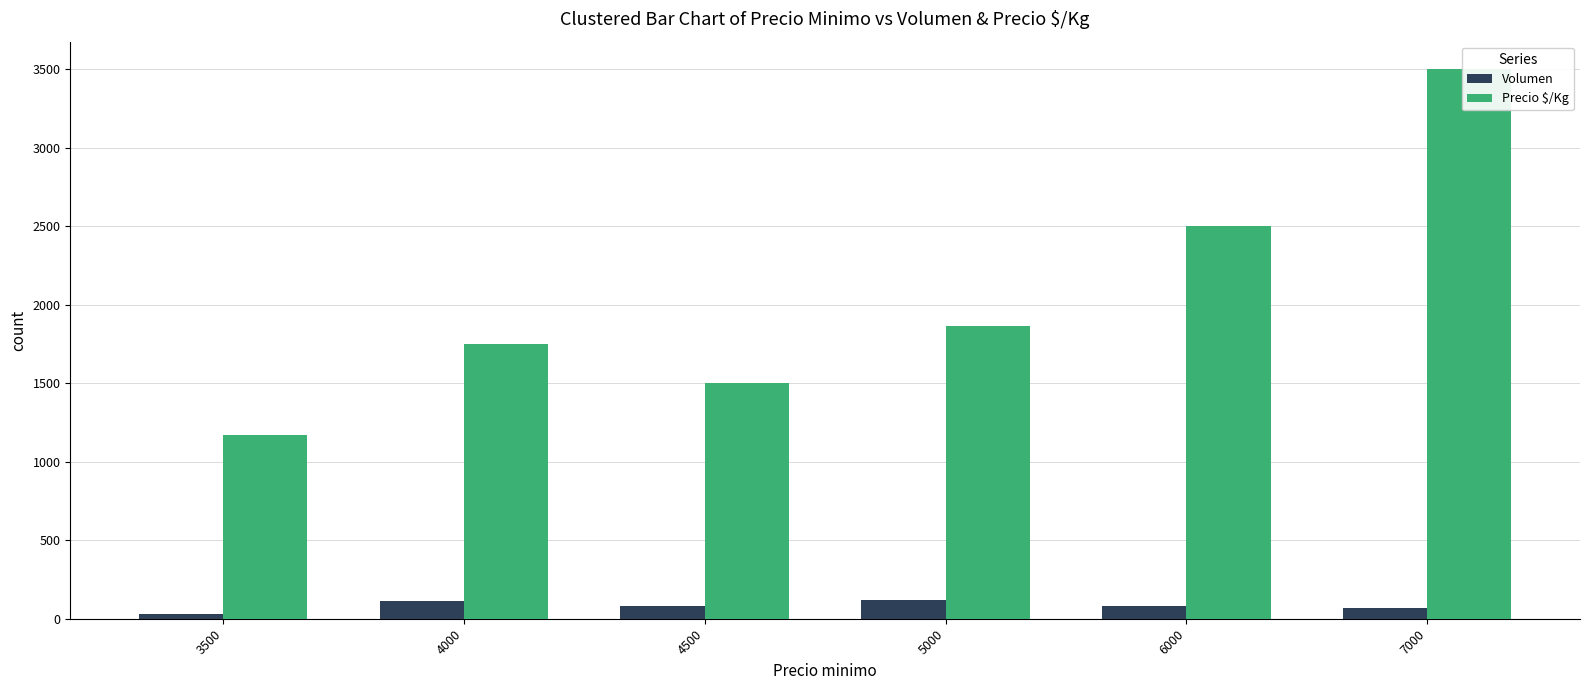

The value of Volumen at 7000 is 67. True or false?

True